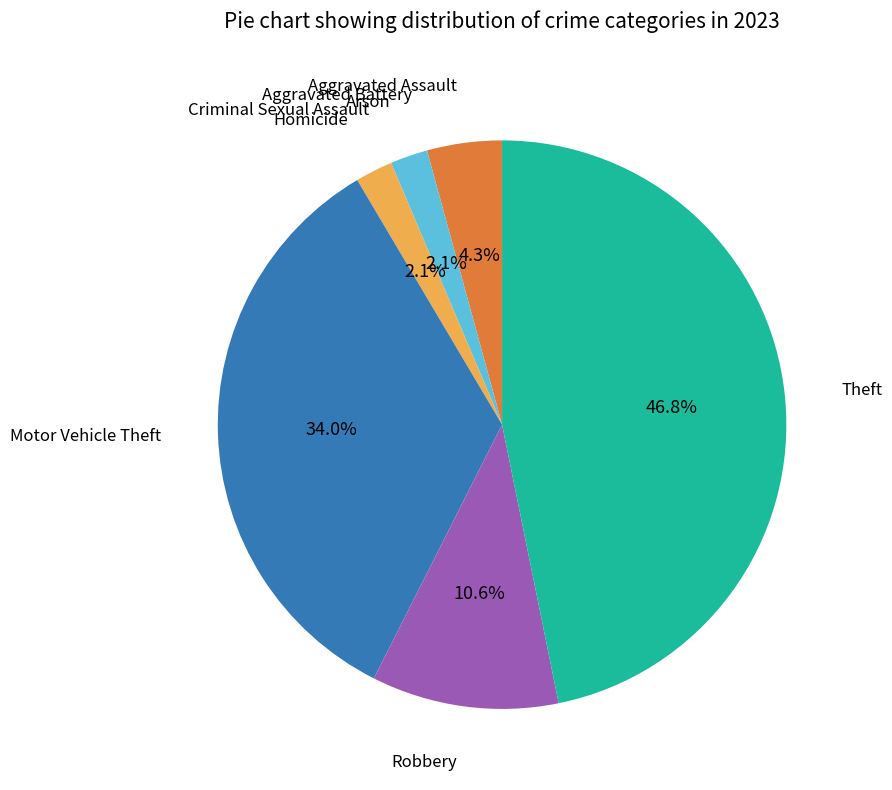

Is there a majority slice in this chart?

No